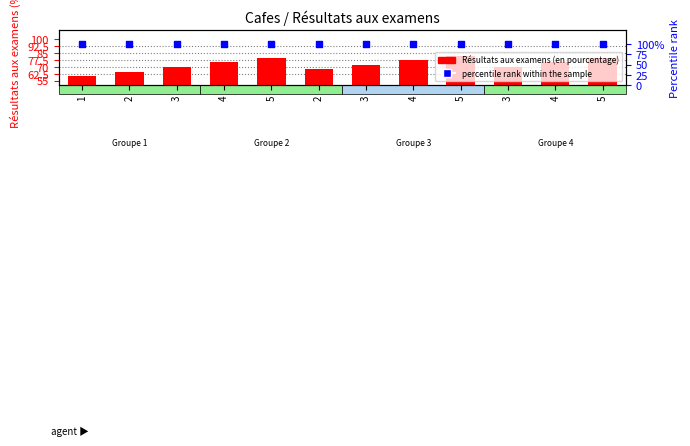

Which series reaches the minimum Y coordinate?

Résultats aux examens (en pourcentage)